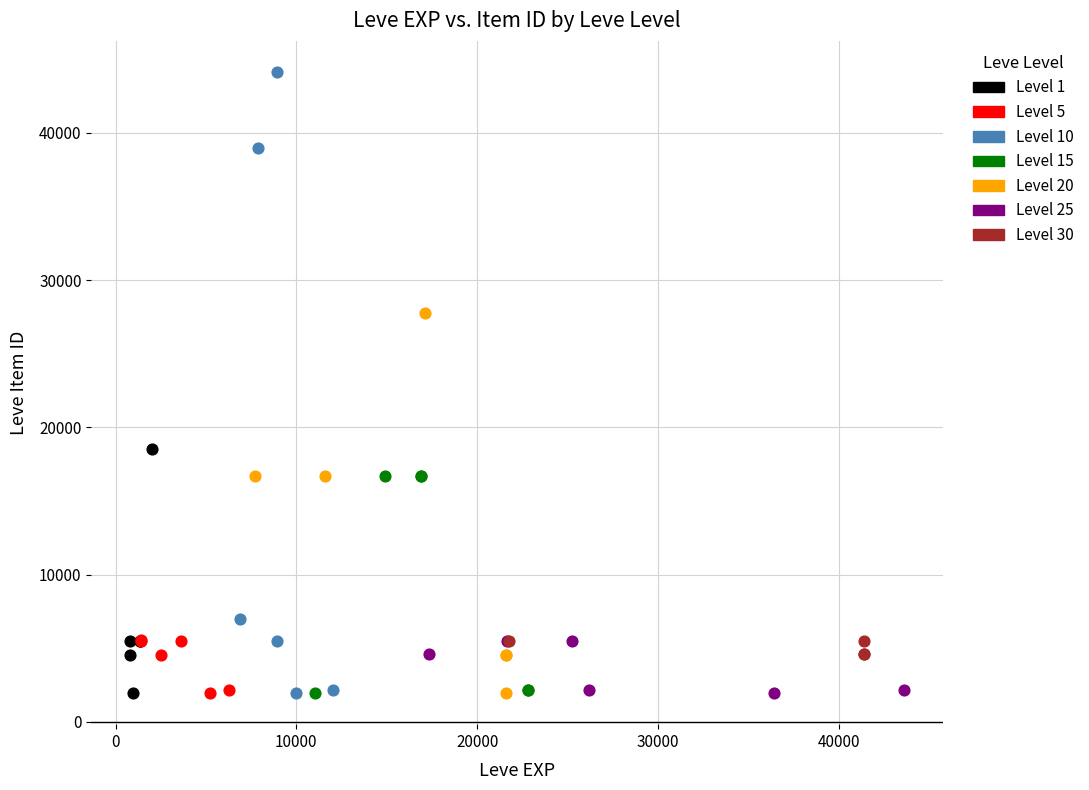

What are all the series names shown in the legend?

Level 1, Level 5, Level 10, Level 15, Level 20, Level 25, Level 30